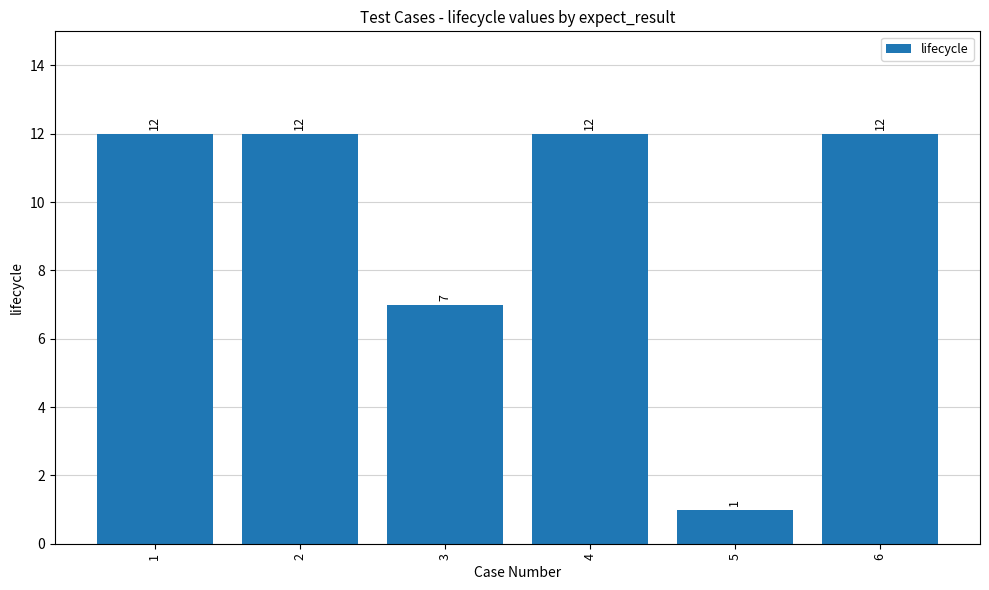

What is the maximum value shown in the chart?

12